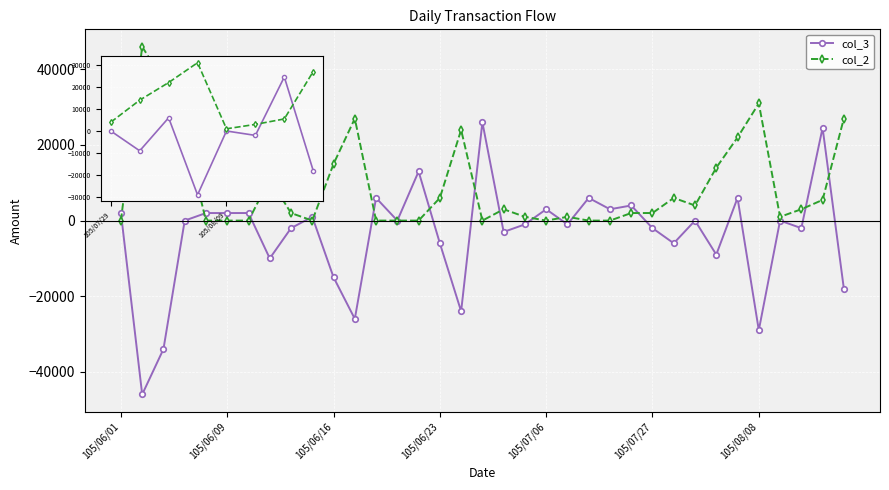

List the series in order of their overall mean, lowest first.

col_3, col_2